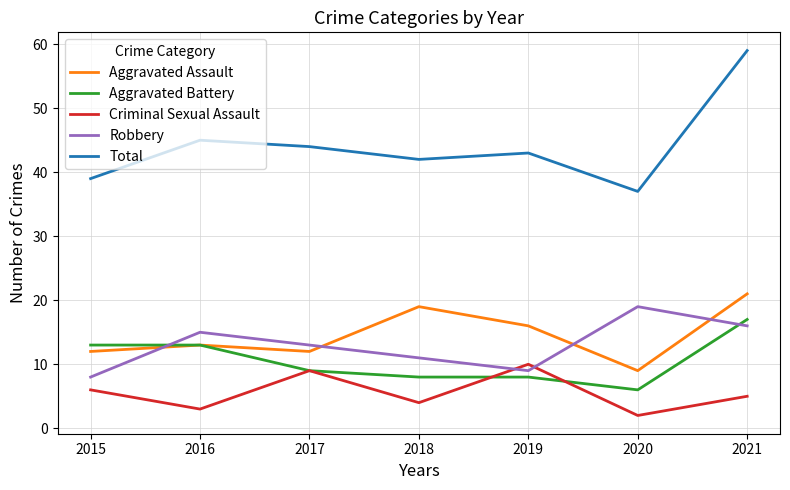

Is the value of Robbery at 2017 greater than the value of Aggravated Assault at 2017?

Yes